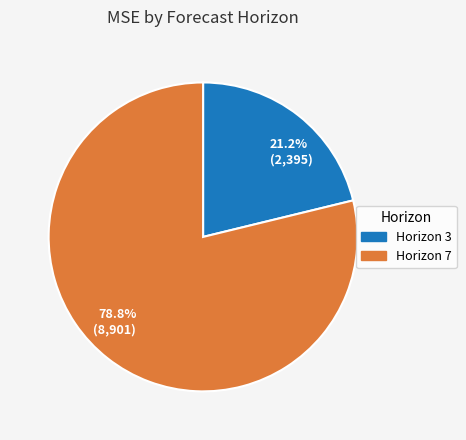

Does any single category account for the majority?

Yes